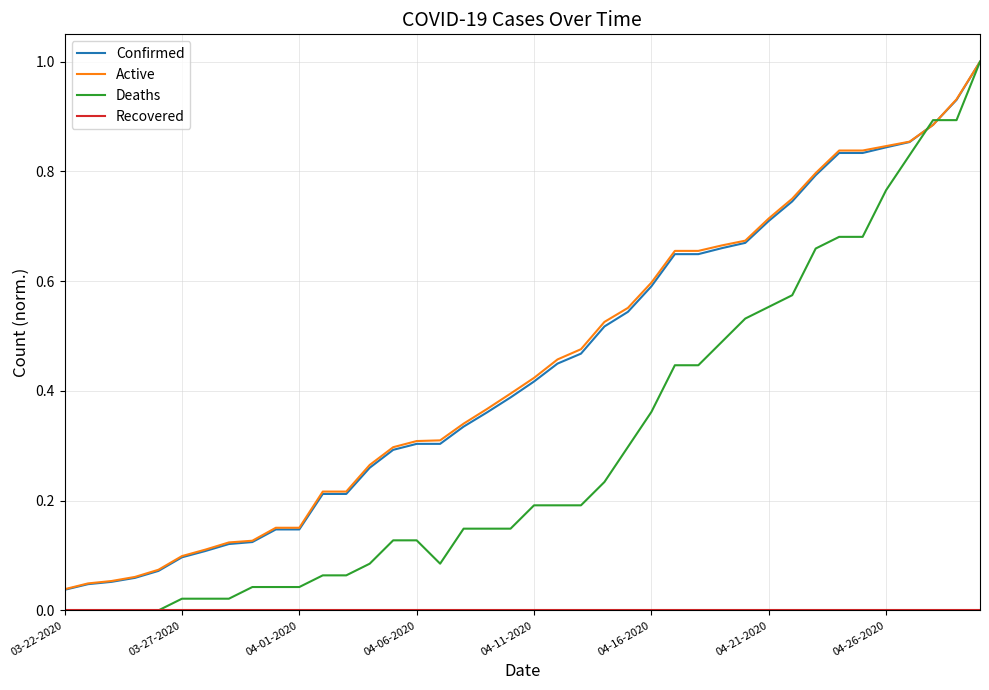

How many lines are shown in the chart?

4